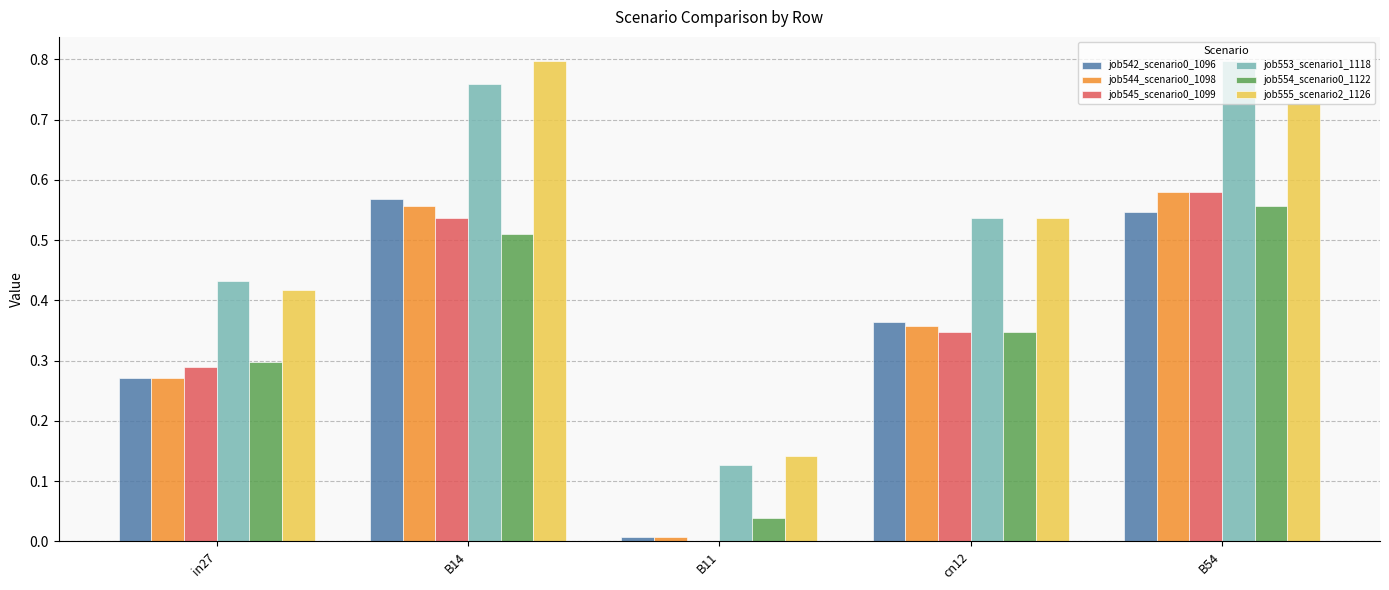

At which category is the sum across all series the highest?

B54